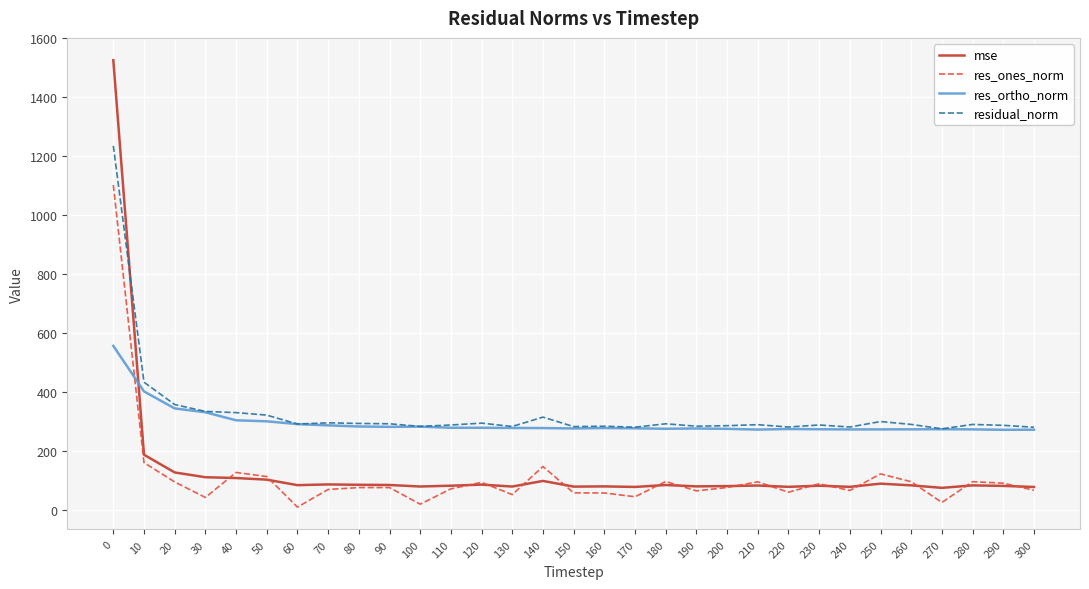

What is the maximum value shown in the chart?

1524.4